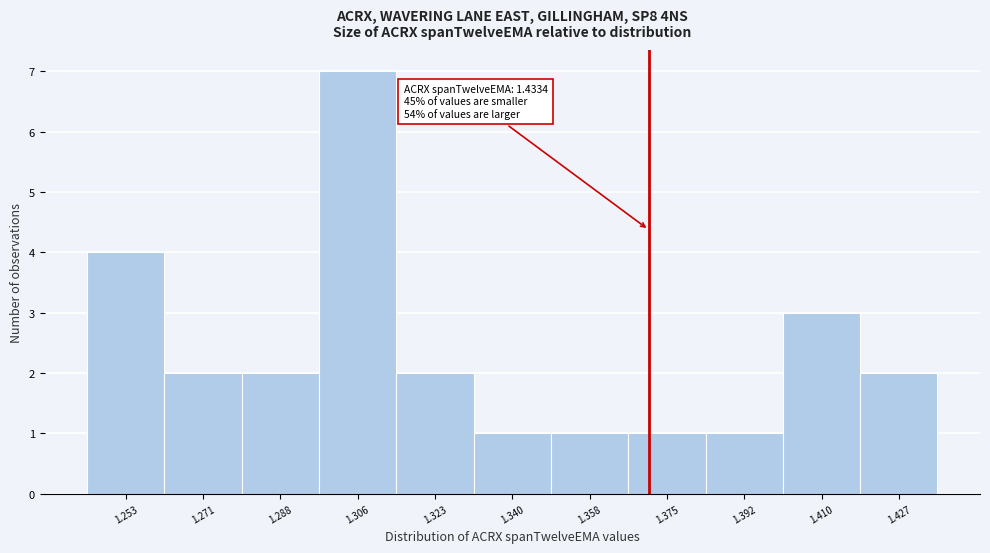

Reading right to left, what are all the values shown in this chart?

1.427=2	1.410=3	1.392=1	1.375=1	1.358=1	1.340=1	1.323=2	1.306=7	1.288=2	1.271=2	1.253=4